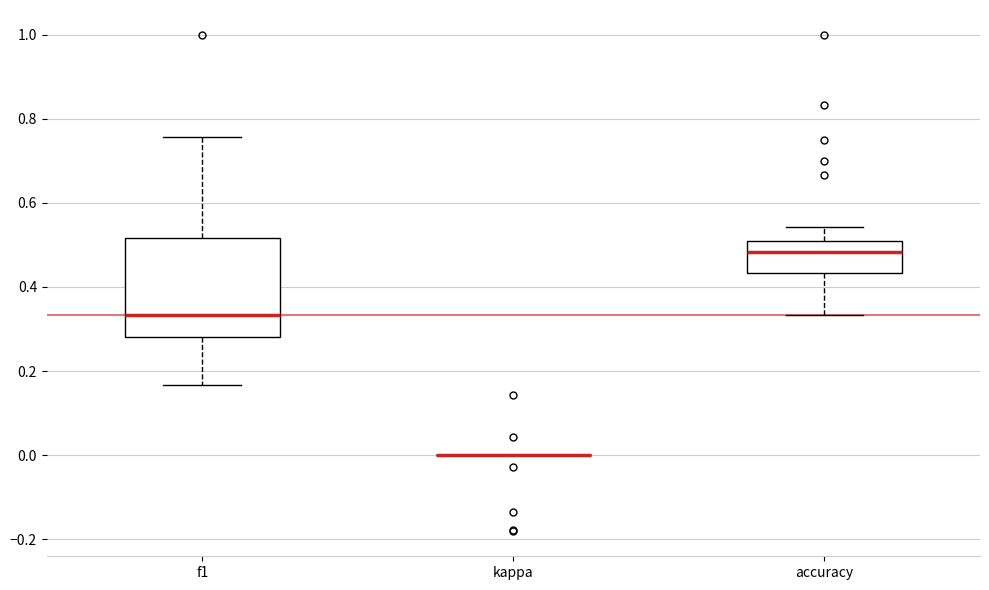

Reading left to right, read every box against the y-axis: the position of its median line, the range the box covers, and the ends of its whiskers. The values are not printed on the chart, so give them approximately, as read against the axis.

f1: median 0.34, box 0.28 to 0.52, whiskers 0.16 to 0.76
kappa: box collapsed to a line at 0.00, whiskers 0.00 to 0.00
accuracy: median 0.48, box 0.44 to 0.52, whiskers 0.34 to 0.54